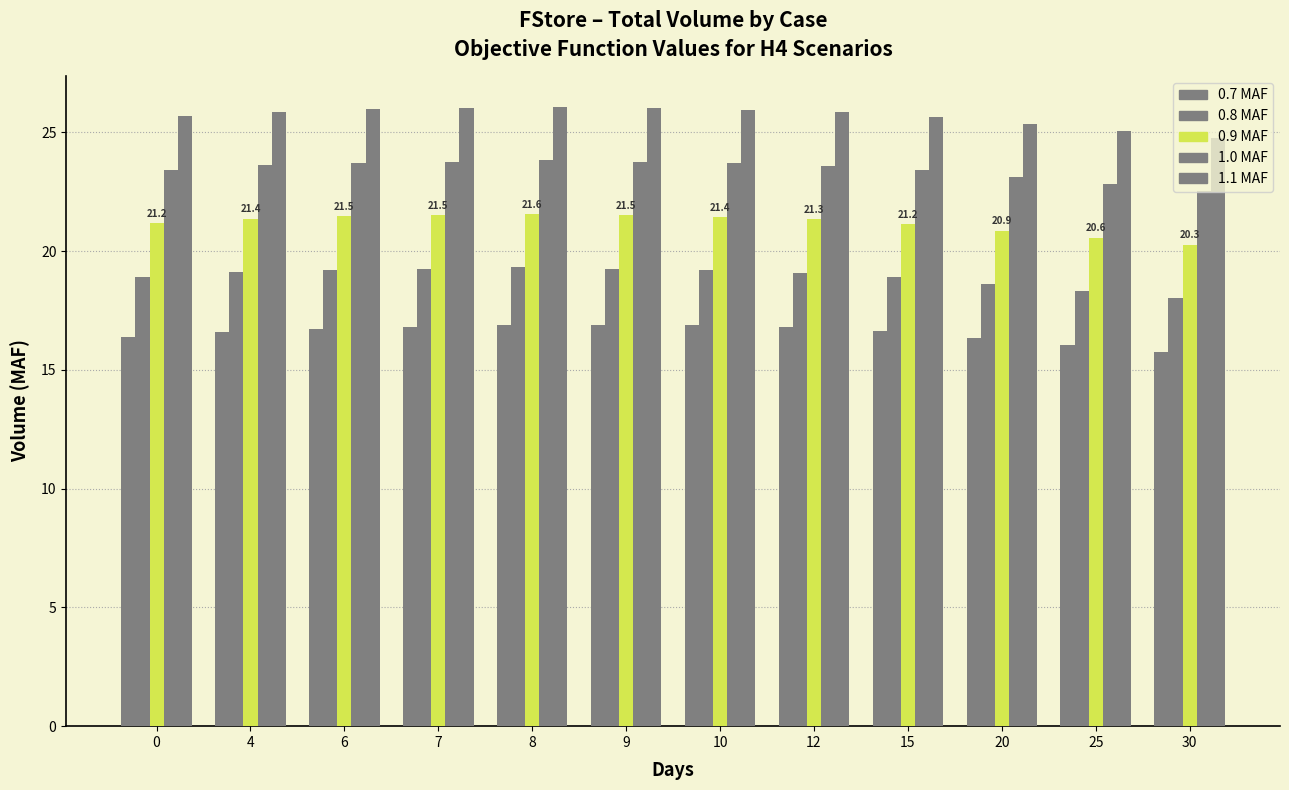

Reading left to right, what are all the values shown in this chart?

0.7 MAF: 0=16.4	4=16.6	6=16.7	7=16.8	8=16.9	9=16.9	10=16.9	12=16.8	15=16.6	20=16.4	25=16.1	30=15.8
0.8 MAF: 0=18.9	4=19.1	6=19.2	7=19.3	8=19.3	9=19.3	10=19.2	12=19.1	15=18.9	20=18.6	25=18.3	30=18.0
0.9 MAF: 0=21.2	4=21.4	6=21.5	7=21.5	8=21.6	9=21.5	10=21.4	12=21.3	15=21.2	20=20.9	25=20.6	30=20.3
1.0 MAF: 0=23.4	4=23.6	6=23.7	7=23.8	8=23.8	9=23.8	10=23.7	12=23.6	15=23.4	20=23.1	25=22.8	30=22.5
1.1 MAF: 0=25.7	4=25.9	6=26.0	7=26.0	8=26.1	9=26.0	10=25.9	12=25.8	15=25.7	20=25.4	25=25.1	30=24.8